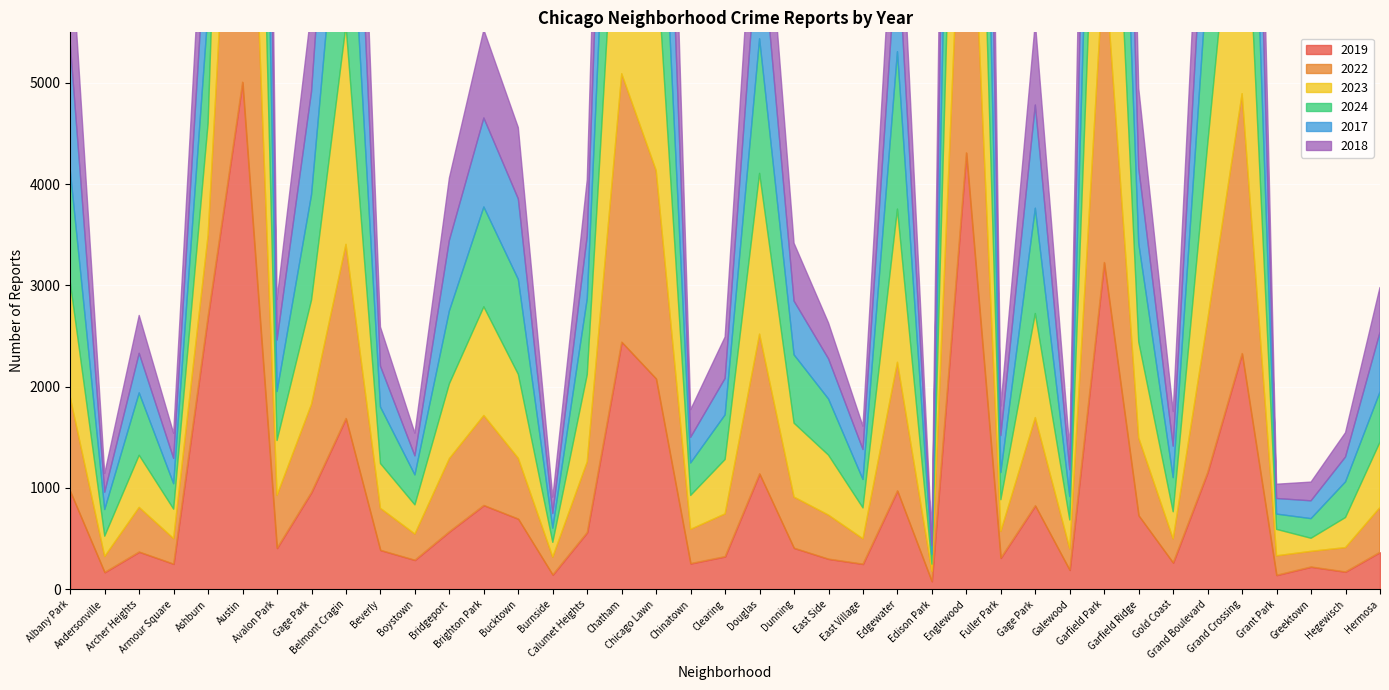

Reading left to right, extract all data points from this chart.

2019: 968	166	368	249	2700	5008	405	957	1687	385	287	568	828	694	142	561	2441	2079	253	322	1140	406	298	248	972	77	4310	308	825	189	3227	728	261	1153	2328	138	220	171	365
2022: 926	157	440	251	797	4763	522	870	1719	414	258	722	888	599	175	698	2650	2056	338	422	1379	504	434	250	1269	99	3980	263	870	210	3035	766	236	1504	2566	192	154	240	442
2023: 1138	201	515	291	1106	5064	542	1028	2165	442	288	739	1073	829	146	860	2862	2174	335	537	1588	730	592	305	1513	71	4176	313	1028	285	3398	949	268	1734	2971	261	129	297	645
2024: 1104	263	616	251	1111	4978	484	1040	2119	559	296	720	986	938	140	751	2526	1973	321	441	1330	675	555	281	1555	97	3877	269	1040	231	2788	973	337	1711	2715	151	194	352	495
2017: 1252	171	391	250	1053	5096	508	1019	2066	403	188	697	879	795	145	620	2566	2288	253	360	1201	531	397	296	1082	87	4471	365	1019	265	3257	743	311	1281	2456	154	176	246	589
2018: 1117	184	374	248	924	5163	401	817	1738	386	224	616	870	704	160	554	2513	2280	273	409	1131	571	354	230	1063	75	4608	289	817	202	3486	789	342	1205	2249	141	185	240	444